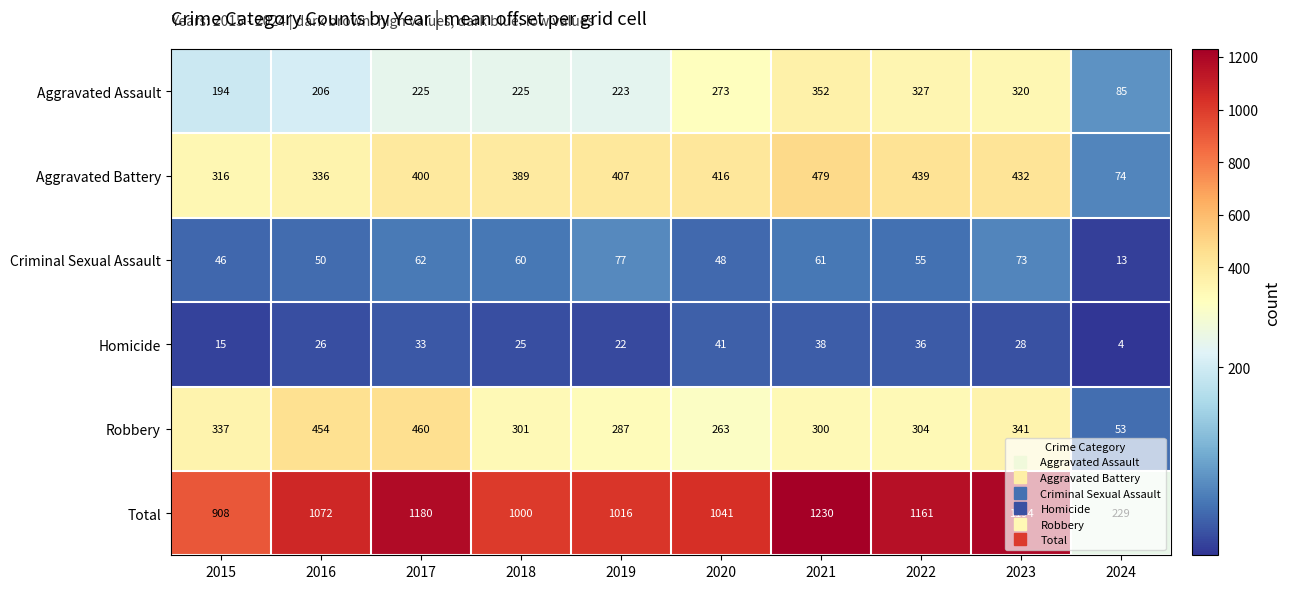

The Aggravated Battery series shows 479 at 2021. True or false?

True